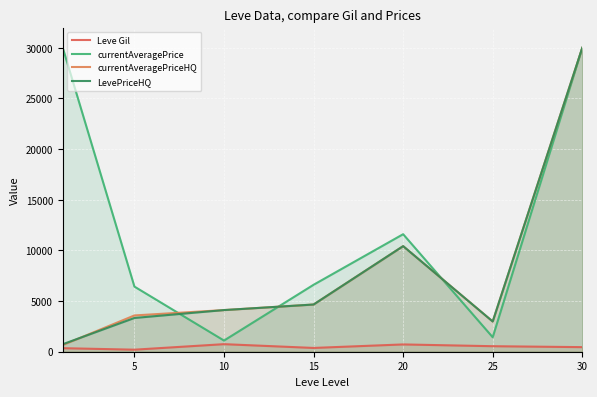

True or false: LevePriceHQ and Leve Gil intersect in this chart.

False